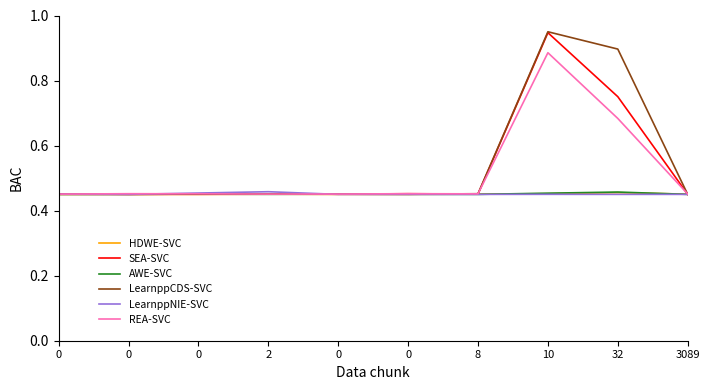

Which series changed the most between 2 and 0?

LearnppNIE-SVC